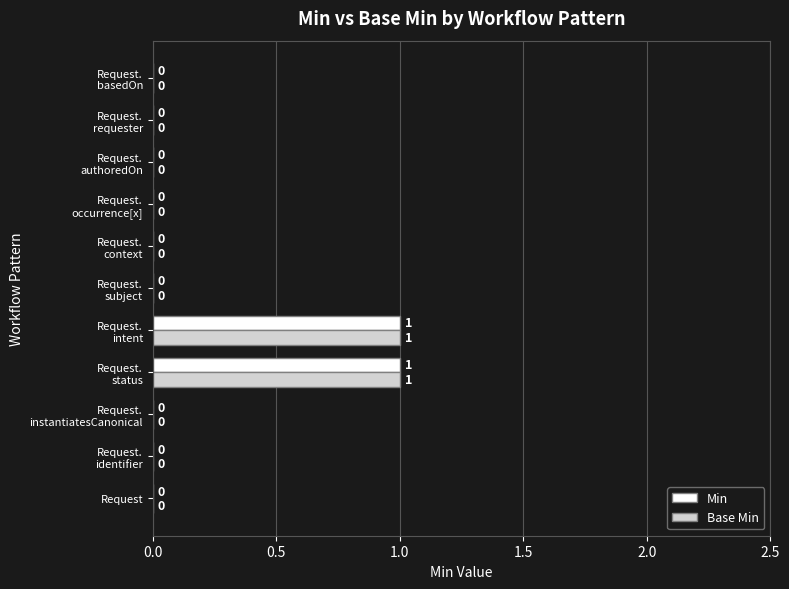

What are all the series names shown in the legend?

Min, Base Min